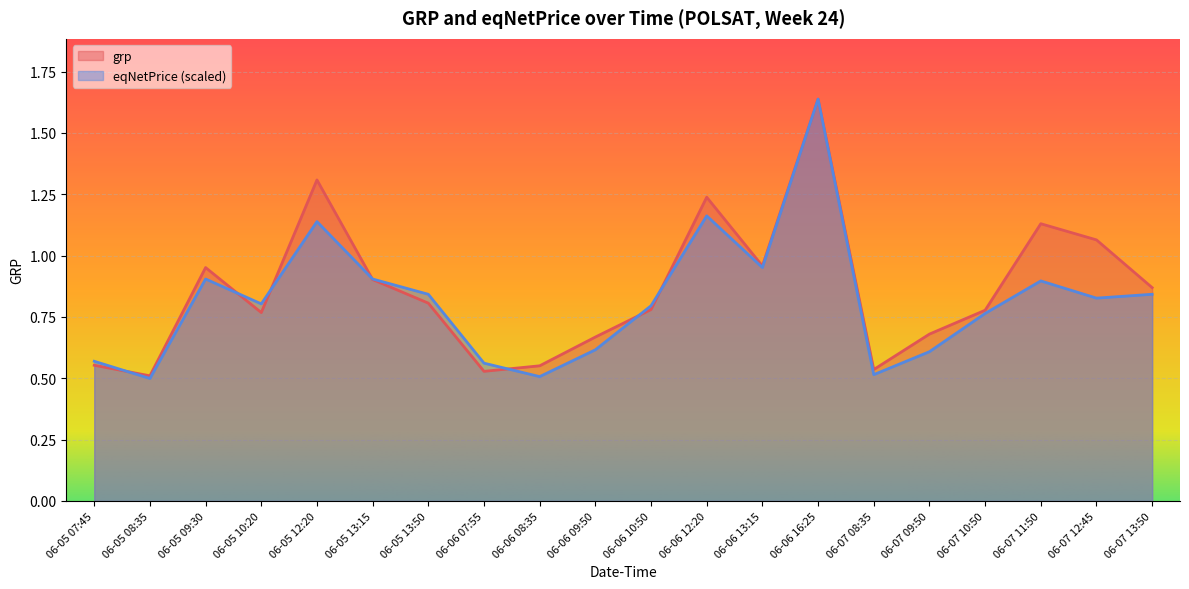

How many interior local peaks does the grp series have?

5